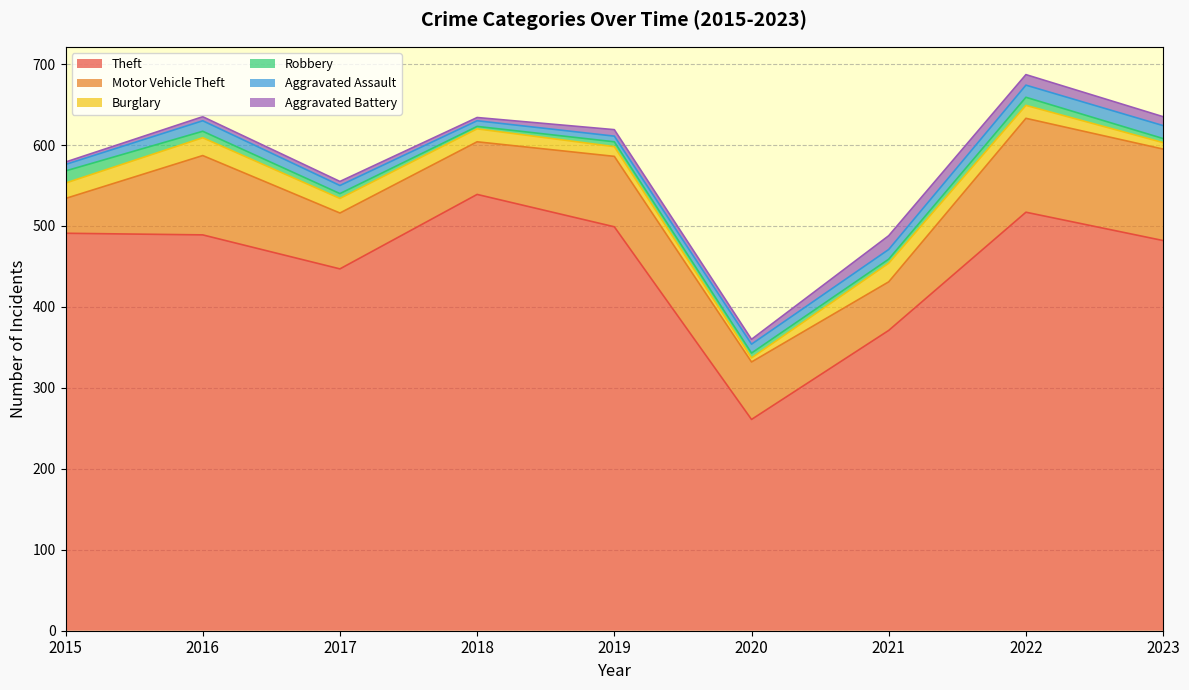

True or false: Aggravated Battery and Motor Vehicle Theft intersect in this chart.

False